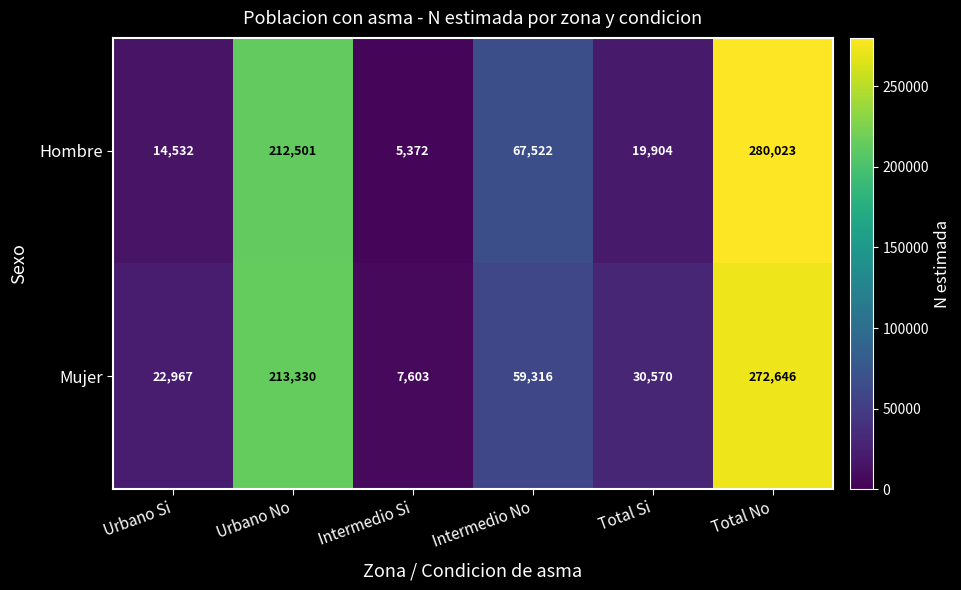

True or false: Hombre has a value of 91452 at Urbano No.

False